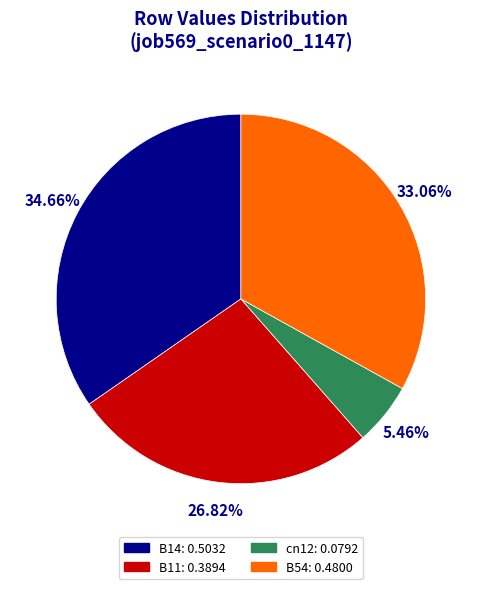

Does any single category account for the majority?

No